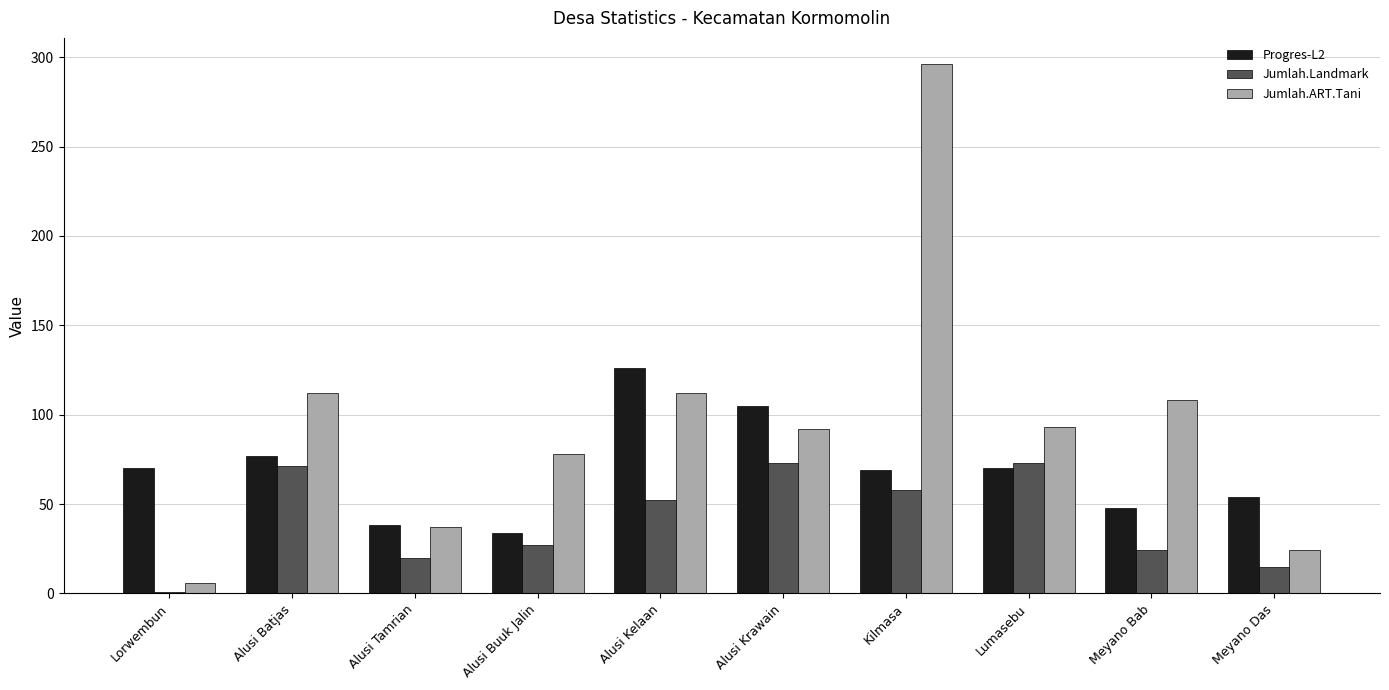

Which series changed the most between Alusi Tamrian and Meyano Bab?

Jumlah.ART.Tani